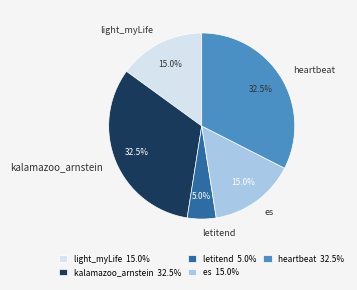

Is es the majority of the pie?

No